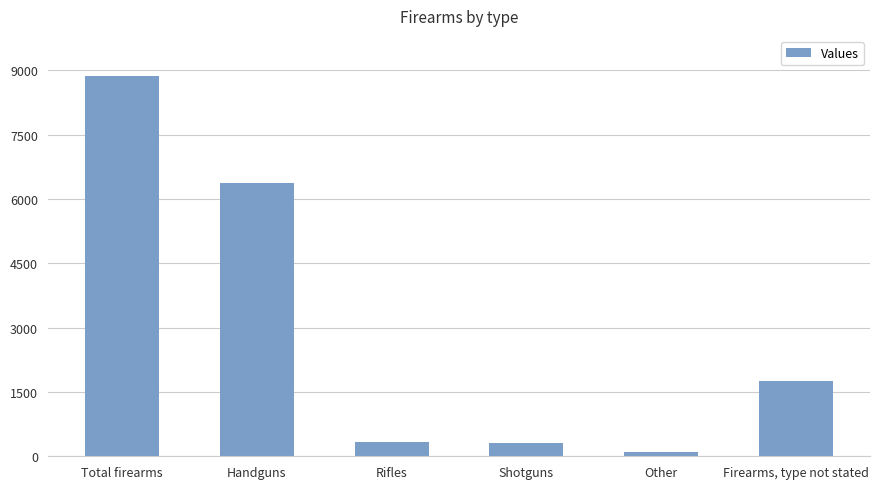

Which label corresponds to the largest value in the chart?

Total firearms